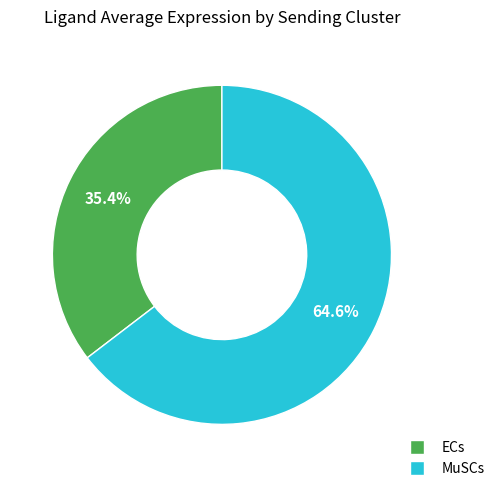

How many slices are in this pie chart?

2